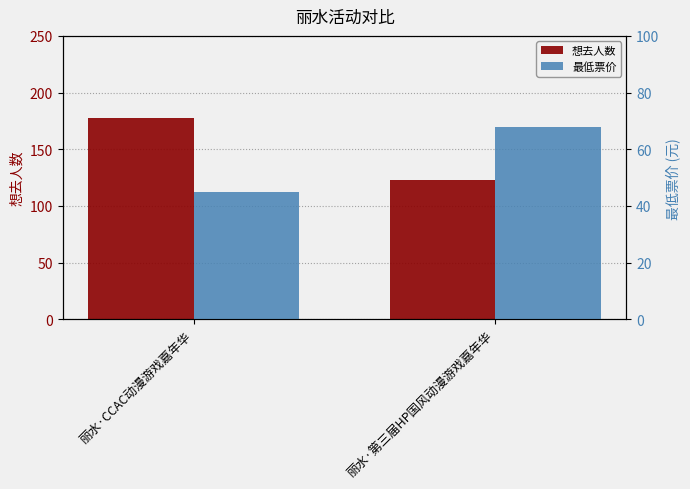

At how many categories does at least one series exceed 51?

2